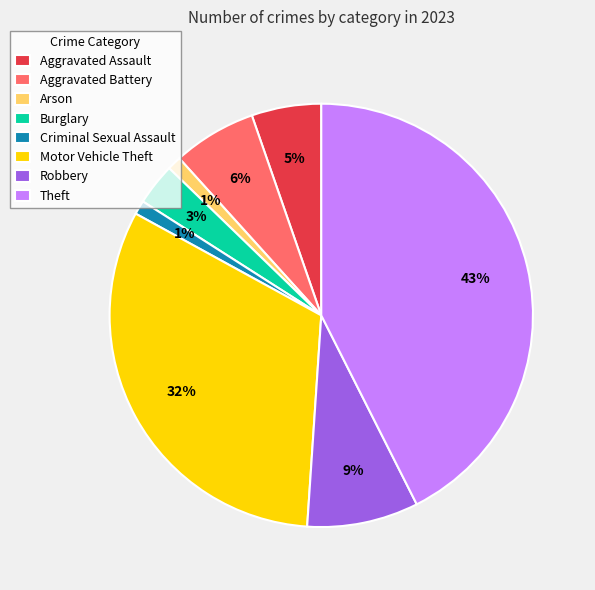

Do Robbery and Burglary together represent more than half of the pie?

No